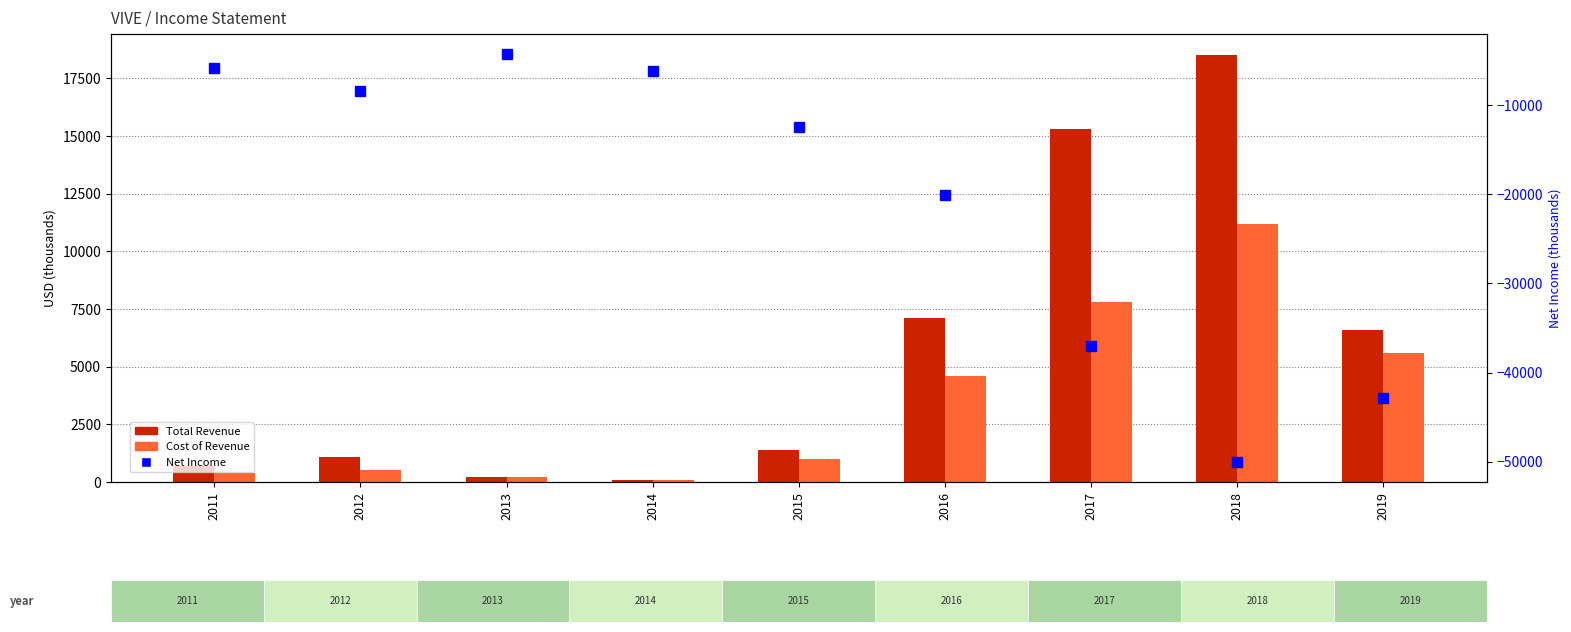

Between 2015 and 2016, which series saw the biggest shift?

Net Income